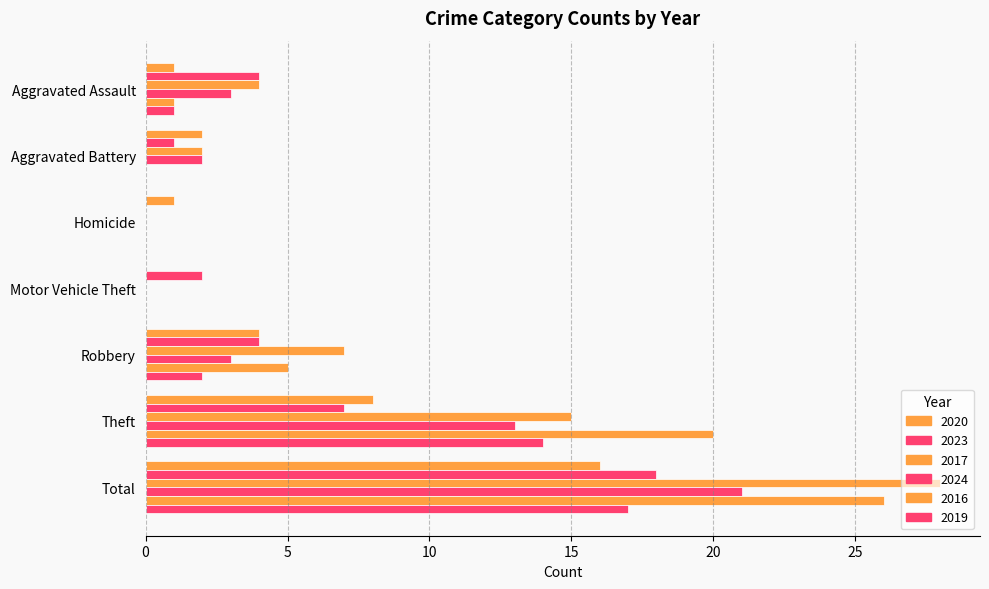

Between Aggravated Assault and Homicide, which series saw the biggest shift?

2023